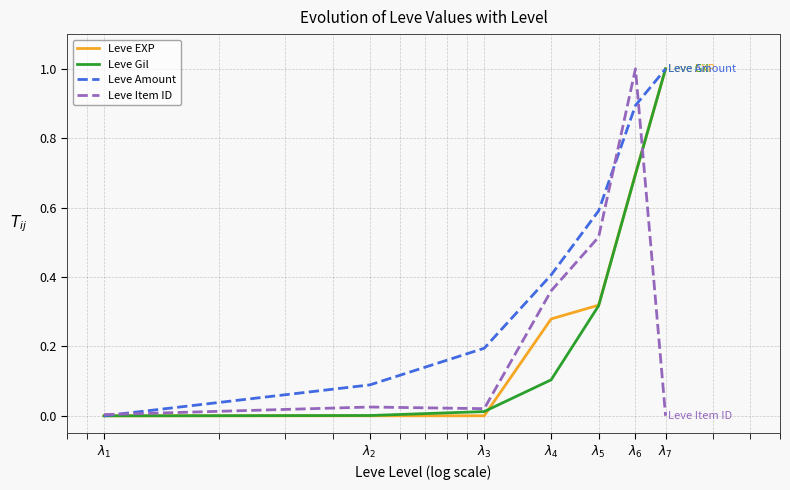

What is the greatest value displayed?

1.0